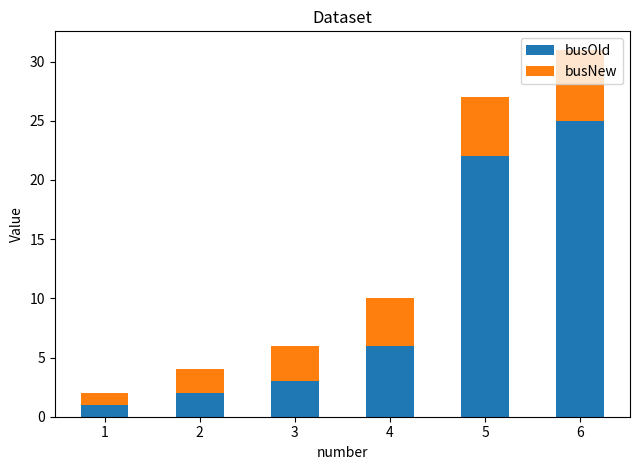

What is the value of the busOld bar at the 6th from the left?

25